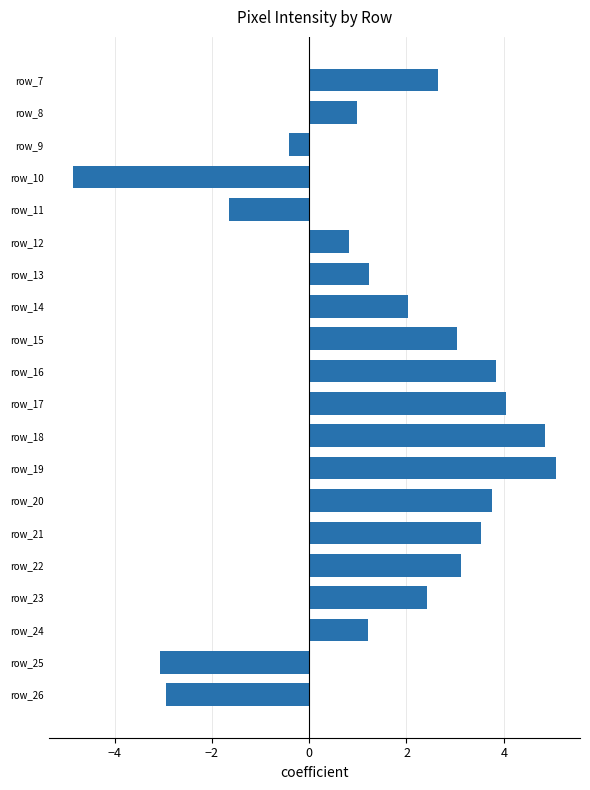

What is the value of the 7th bar from the top?

1.2